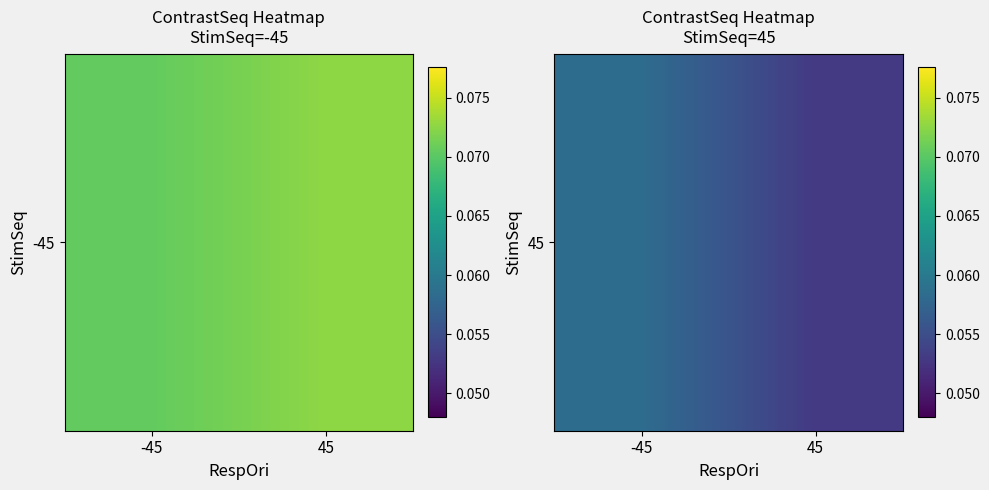

Count the values in the range 0 to 1.

2